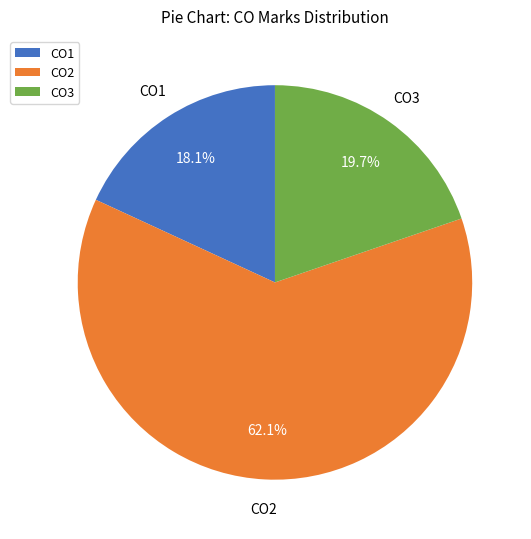

Which slice is the smallest?

CO1